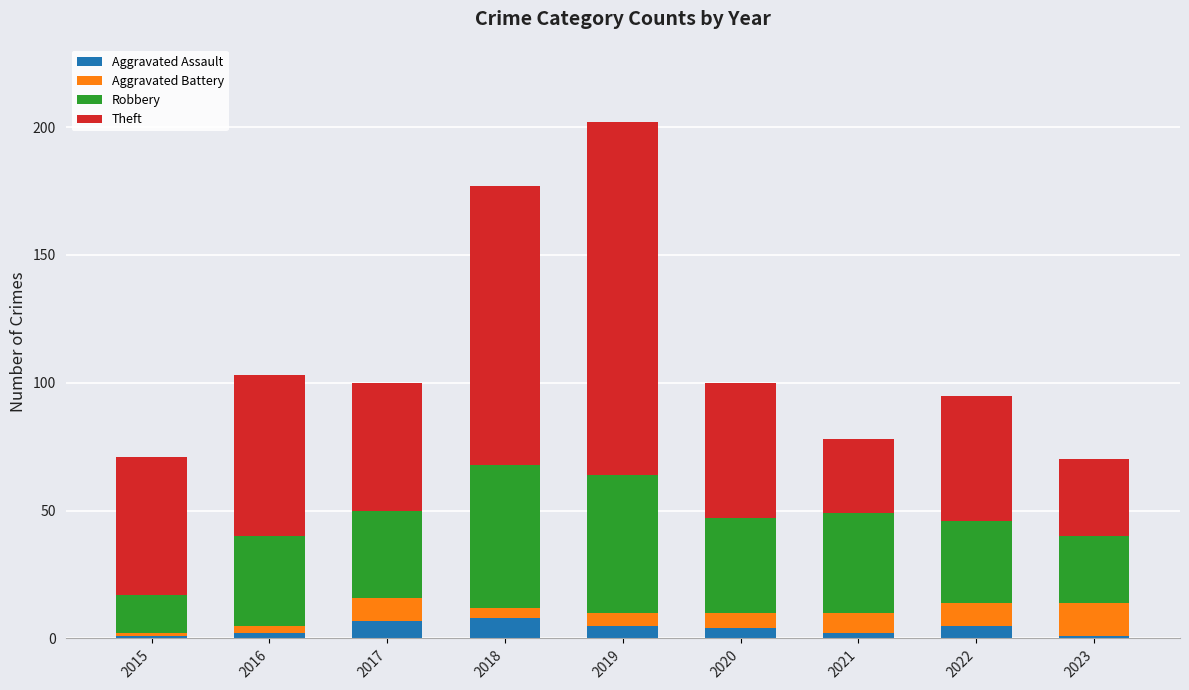

How many bars are there in total?

9